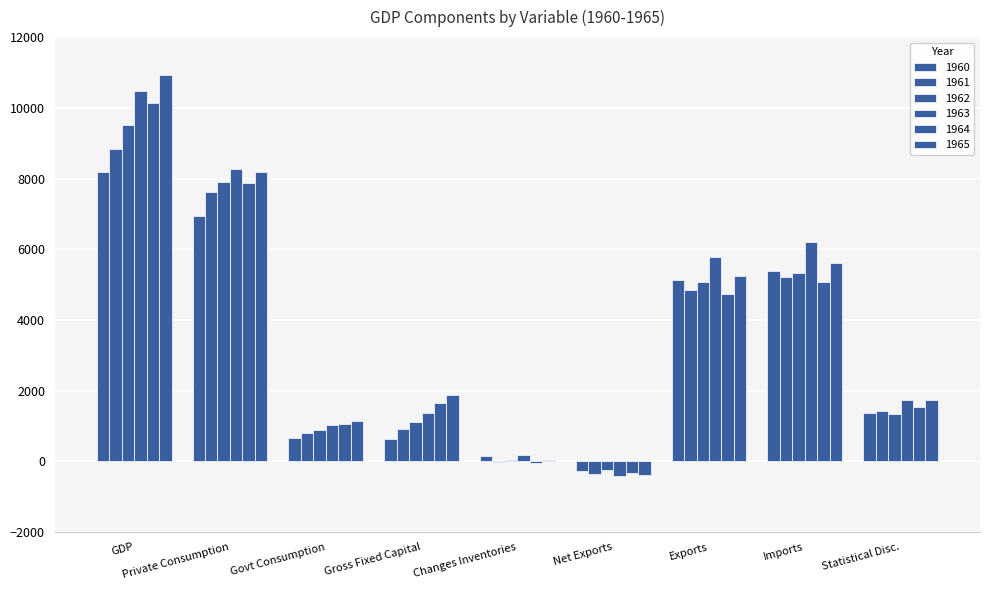

At which label is 1963 closest to 5020?

Exports